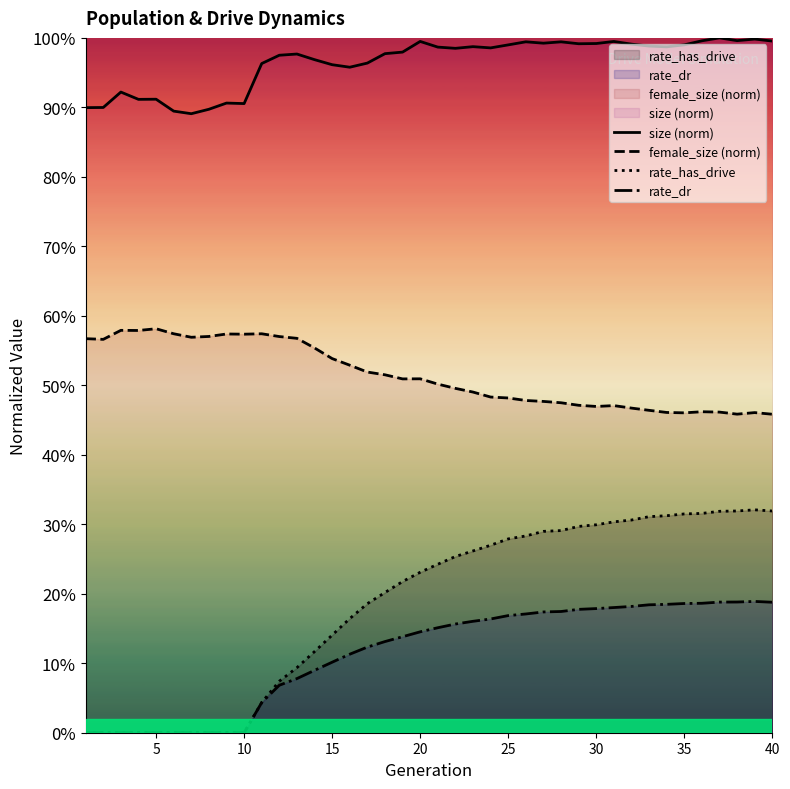

What is the total value across all series at 30?

1.9